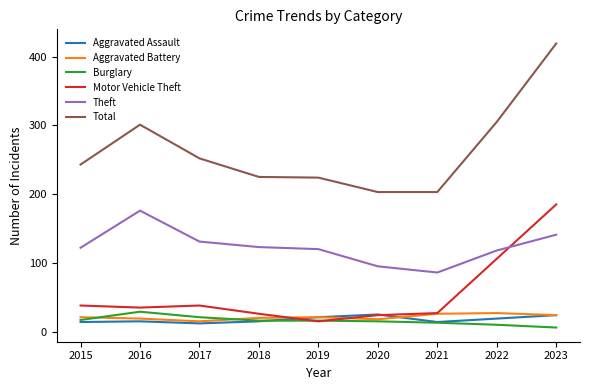

What is the sum of the Theft values at 2015 and 2018?

245